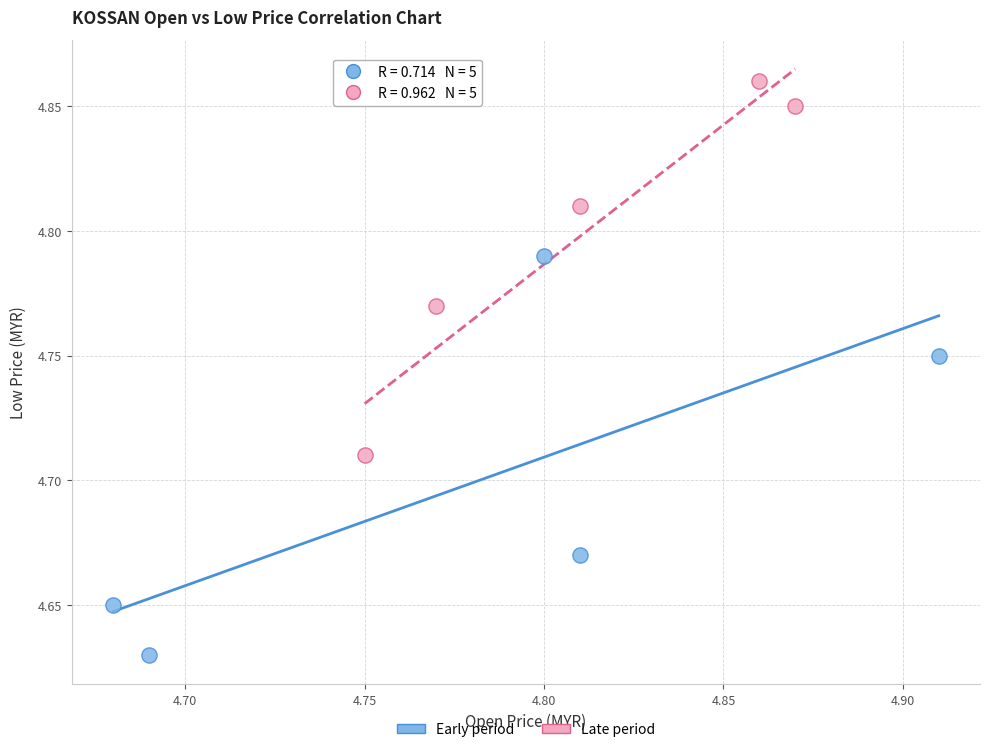

Which series reaches the maximum Y coordinate?

Late period